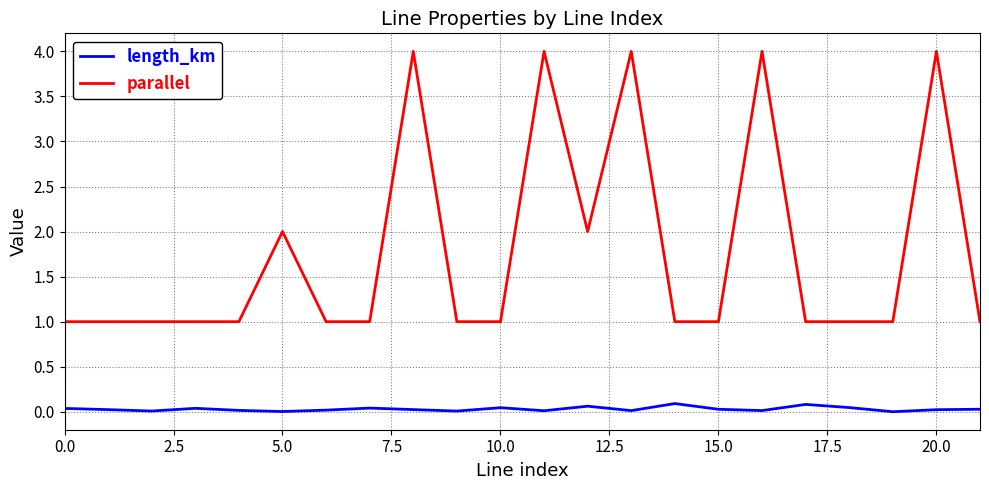

Which series has the largest total across all categories?

parallel